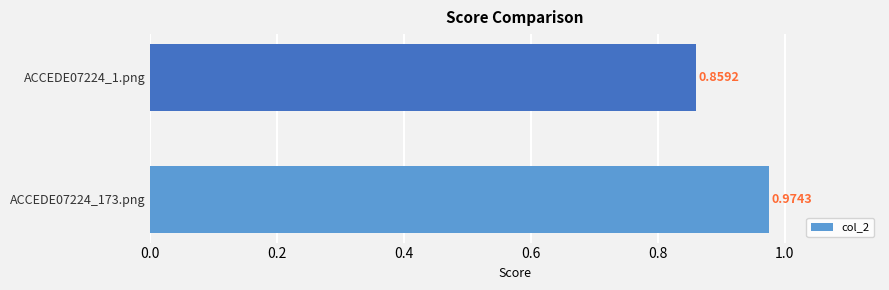

List the labels in order of value, smallest first.

ACCEDE07224_1.png, ACCEDE07224_173.png